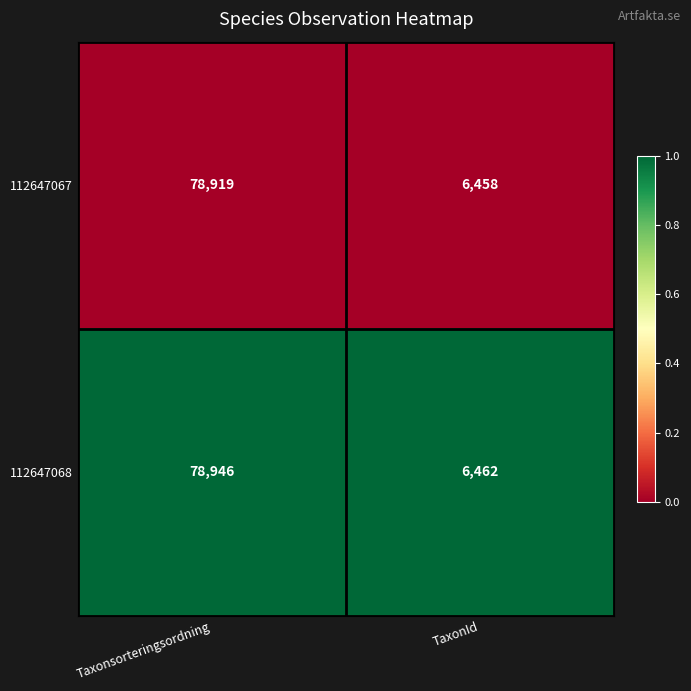

Which series has the largest range (max minus min)?

112647068